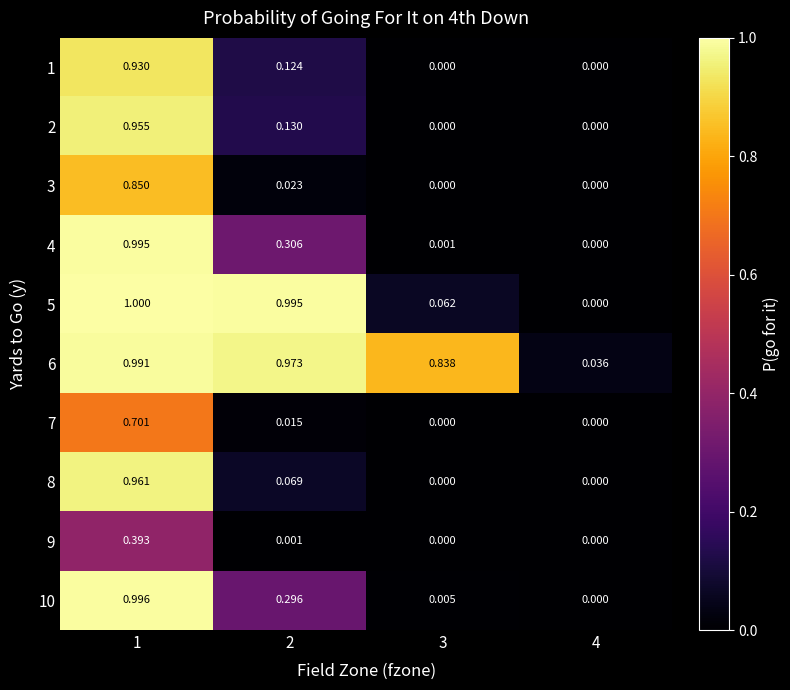

How many values in the 5 series exceed 0?

3